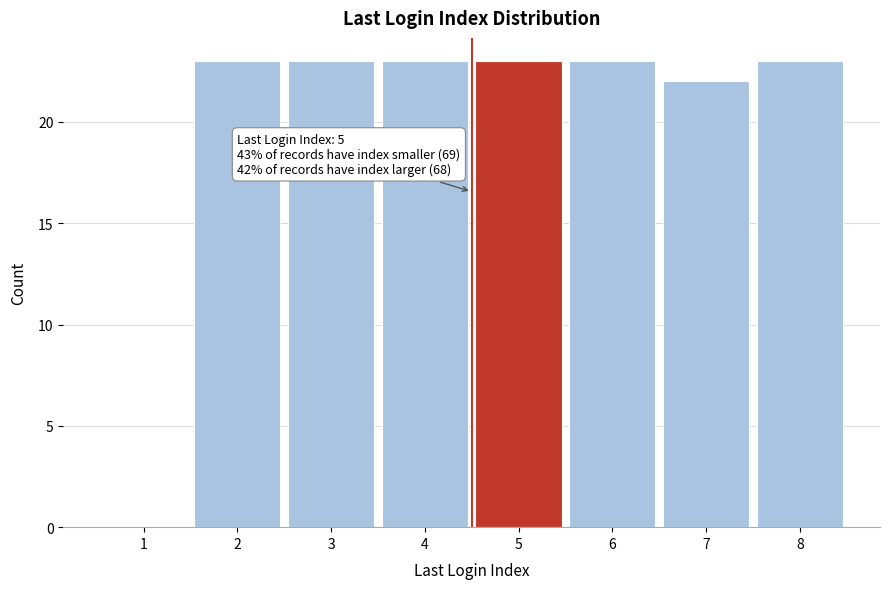

Reading right to left, list all the values displayed in this chart.

8=23	7=22	6=23	5=23	4=23	3=23	2=23	1=0